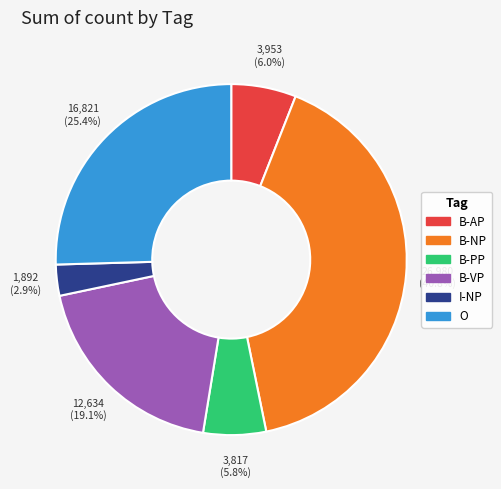

True or false: I-NP accounts for 3% of the total.

True